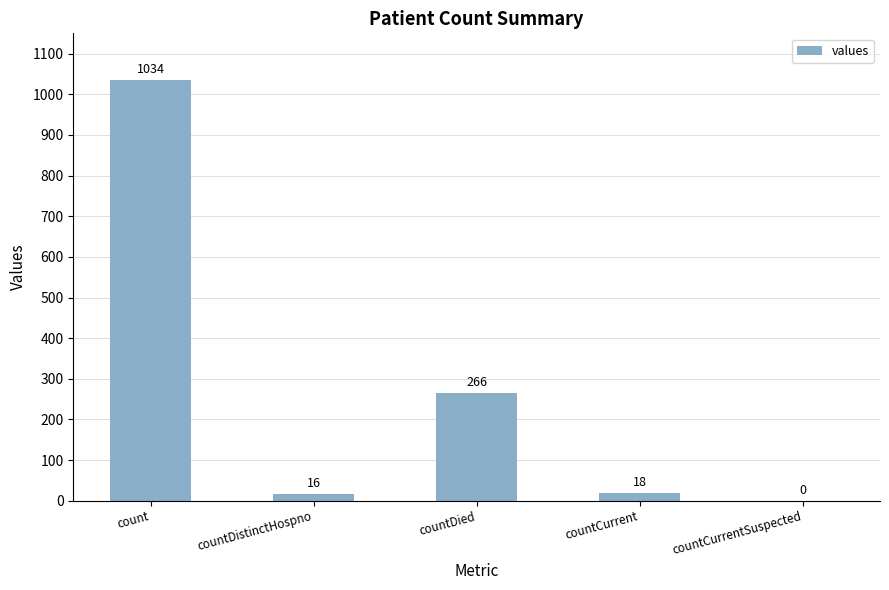

Which label corresponds to the largest value in the chart?

count